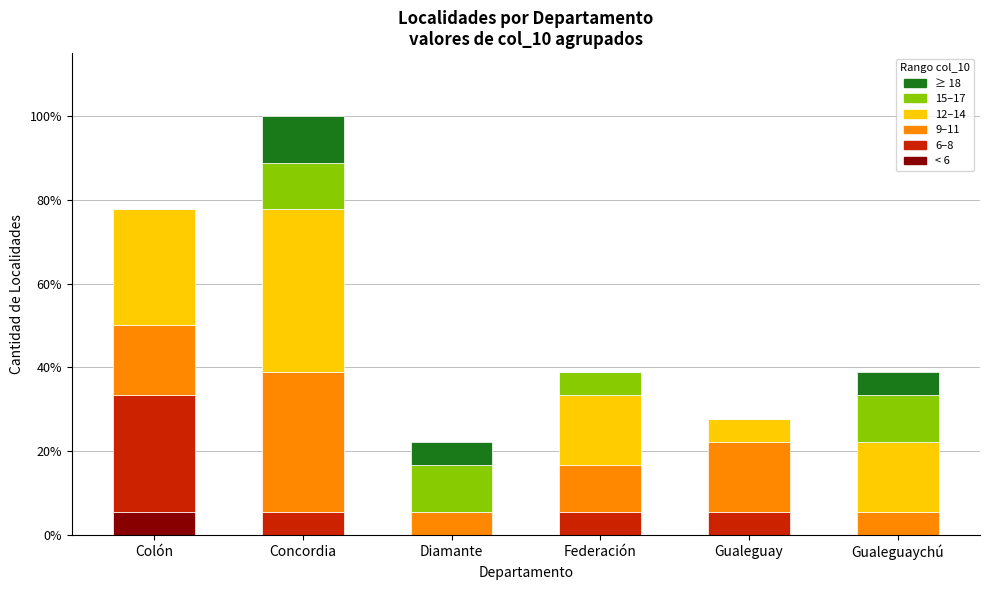

Is it true that 12–14 equals 0 at Gualeguay?

False